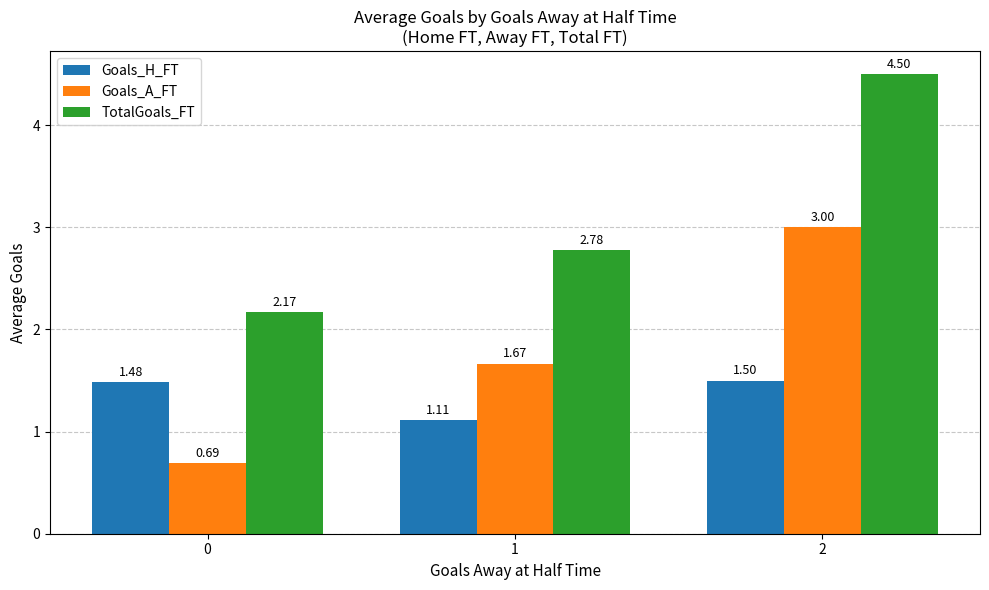

Is the value of Goals_H_FT at 1 greater than the value of Goals_A_FT at 2?

No